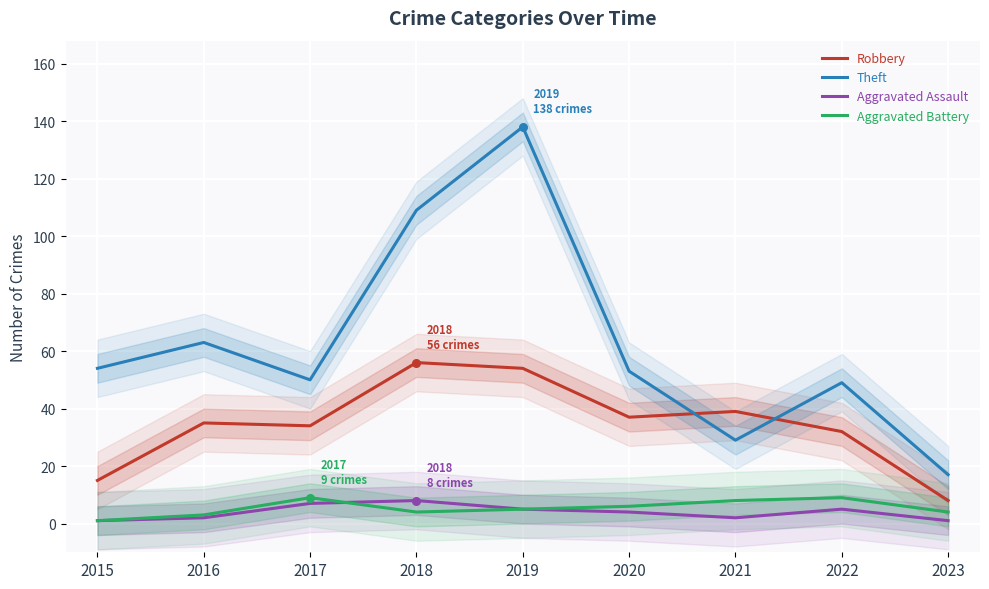

At which category is the sum across all series the highest?

2019